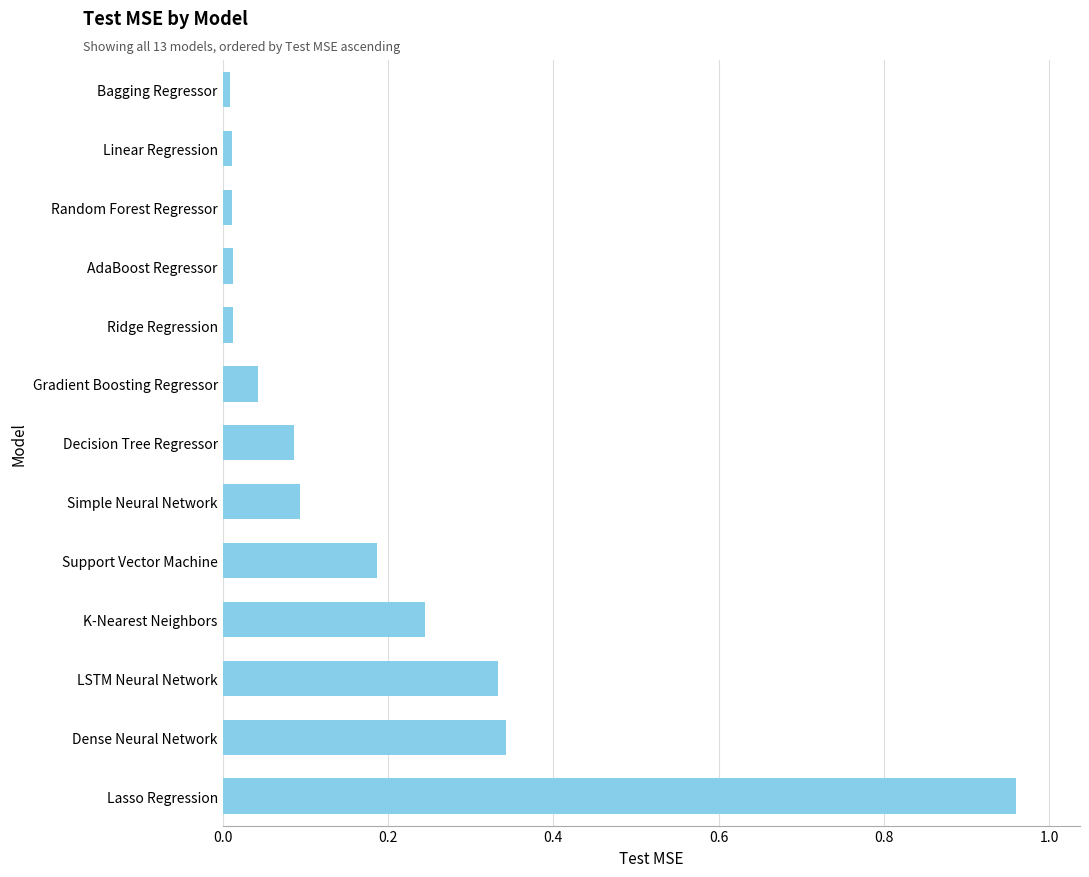

Which label corresponds to the largest value in the chart?

Lasso Regression